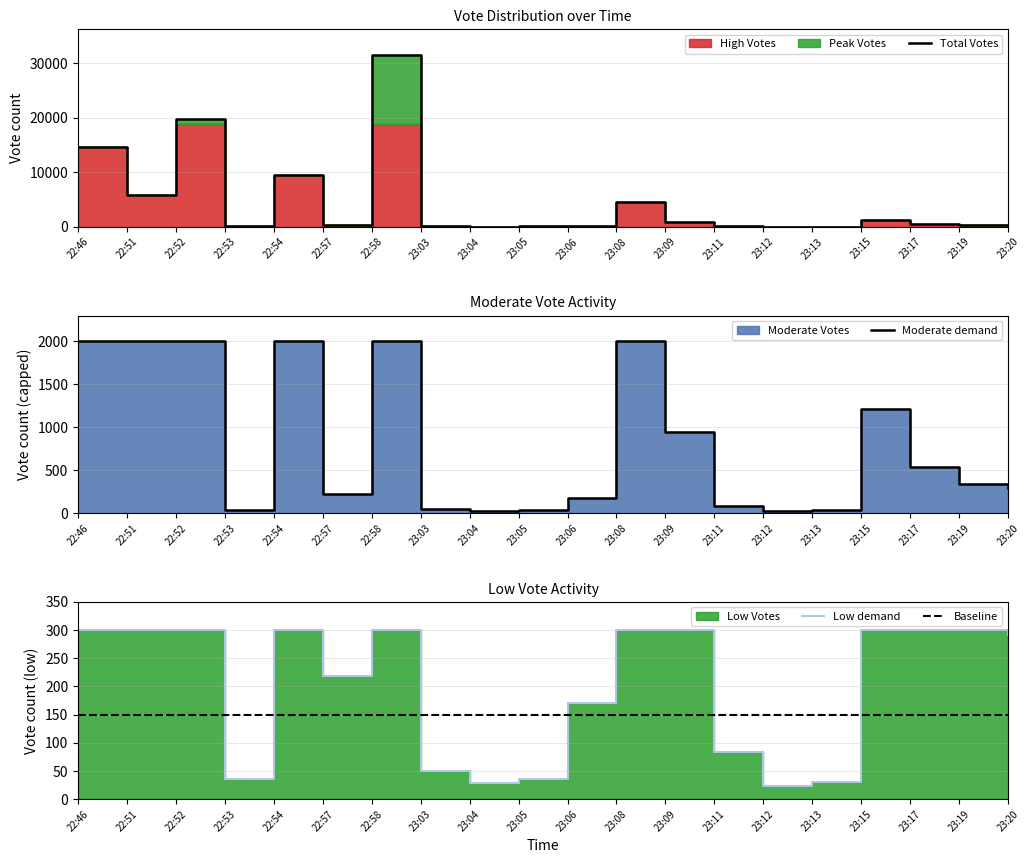

At which category is the sum across all series the highest?

22:58